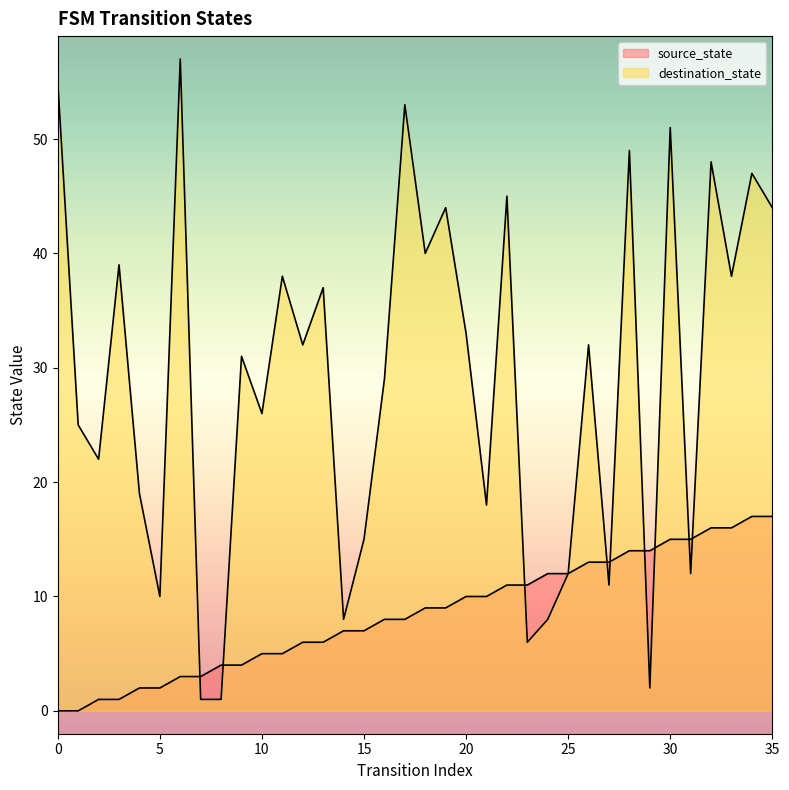

What is the value of the source_state point at the 25th from the left?

12